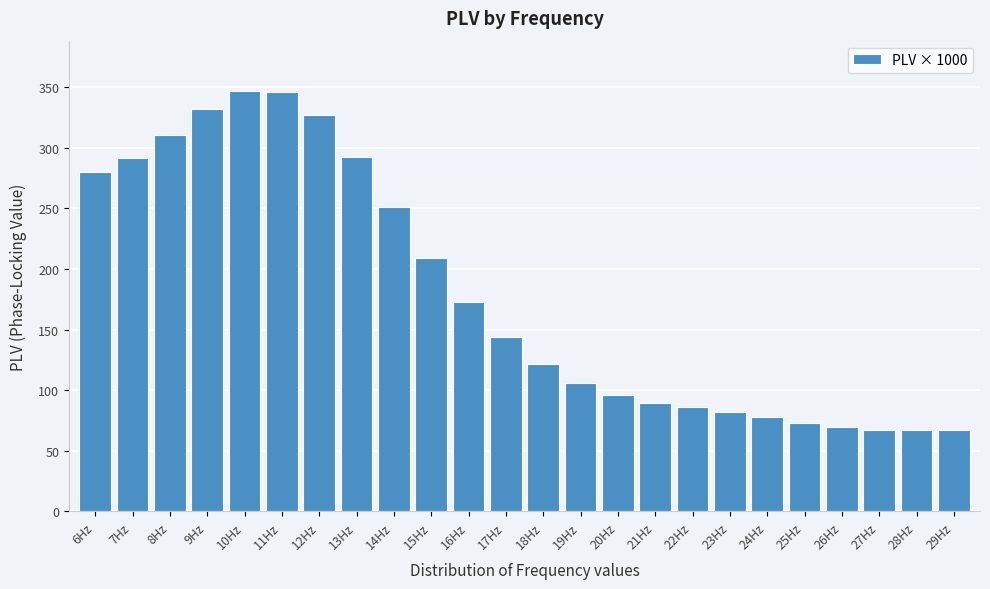

What is the smallest value displayed?

66.8